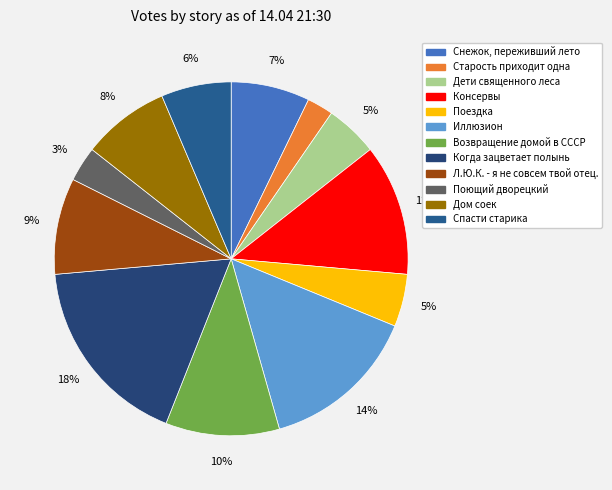

What is the smallest slice in the pie chart?

Старость приходит одна